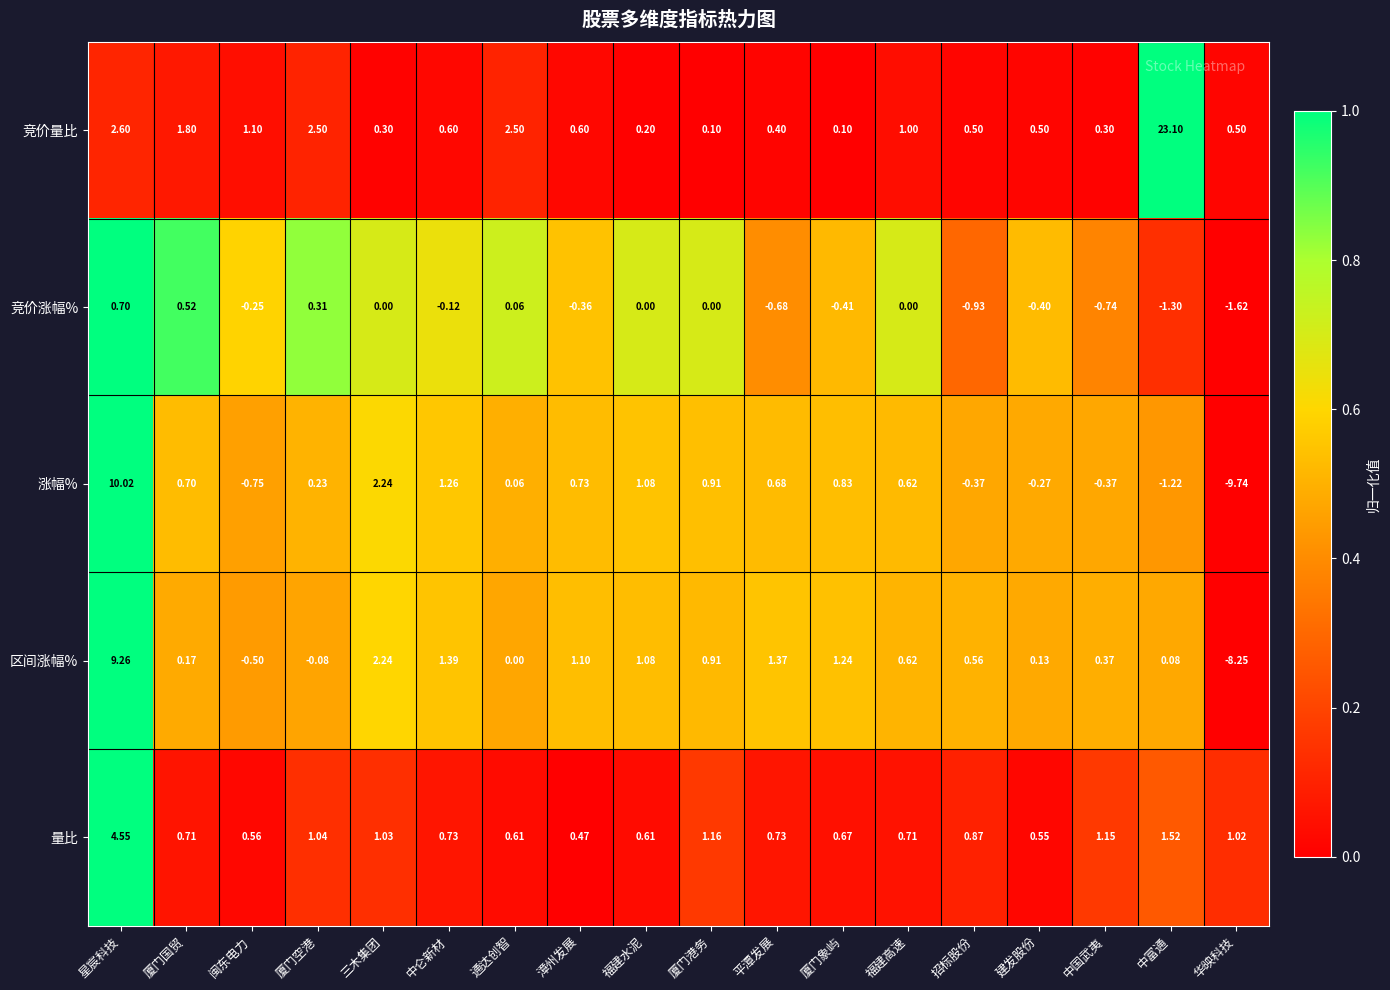

At which category does the chart reach its minimum across all series?

华映科技